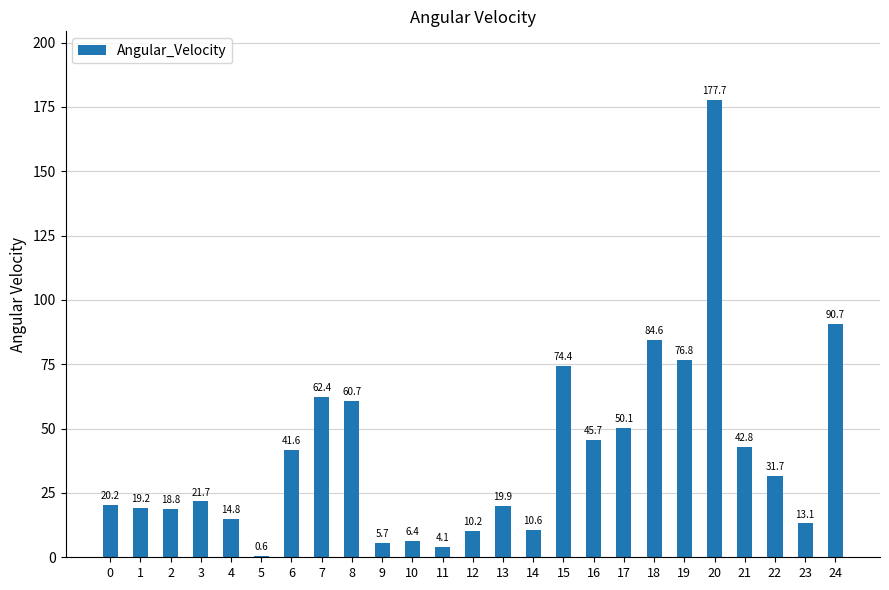

Between 23 and 4, which is larger?

4